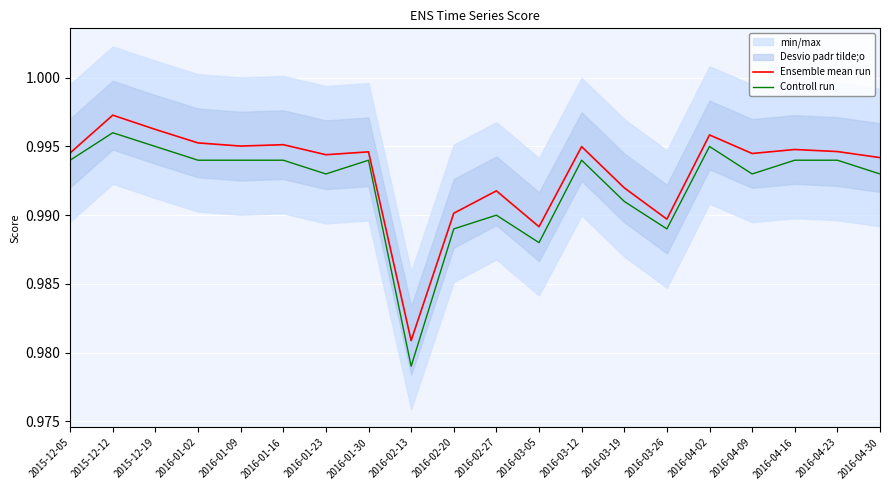

What value does the Ensemble mean run series have at 2016-02-13?

1.0